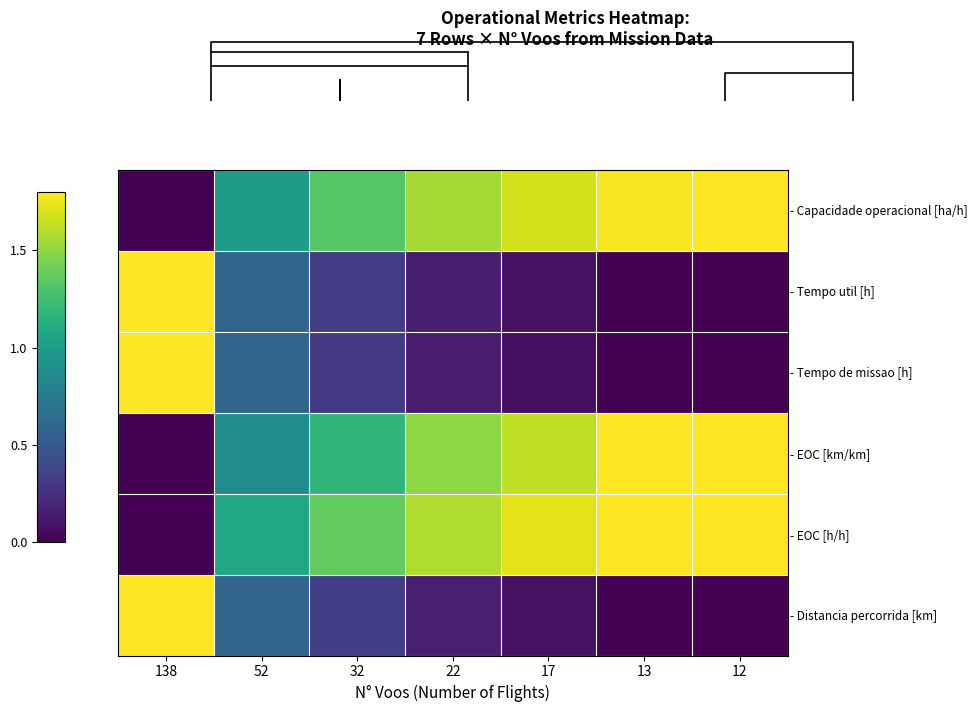

The - Tempo de missao [h] series shows 1.8 at 138. True or false?

True